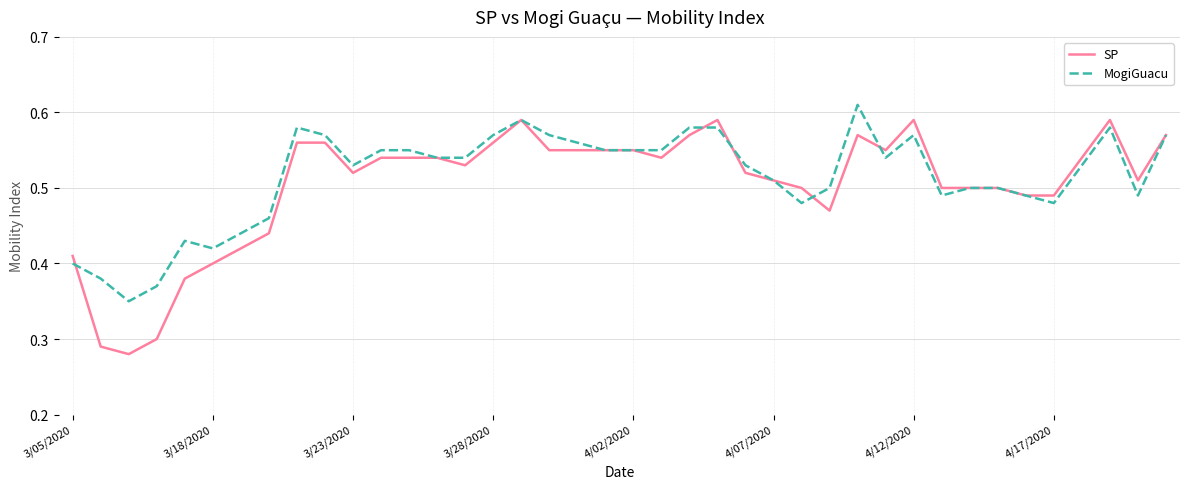

List the series in order of their peak value, lowest first.

SP, MogiGuacu